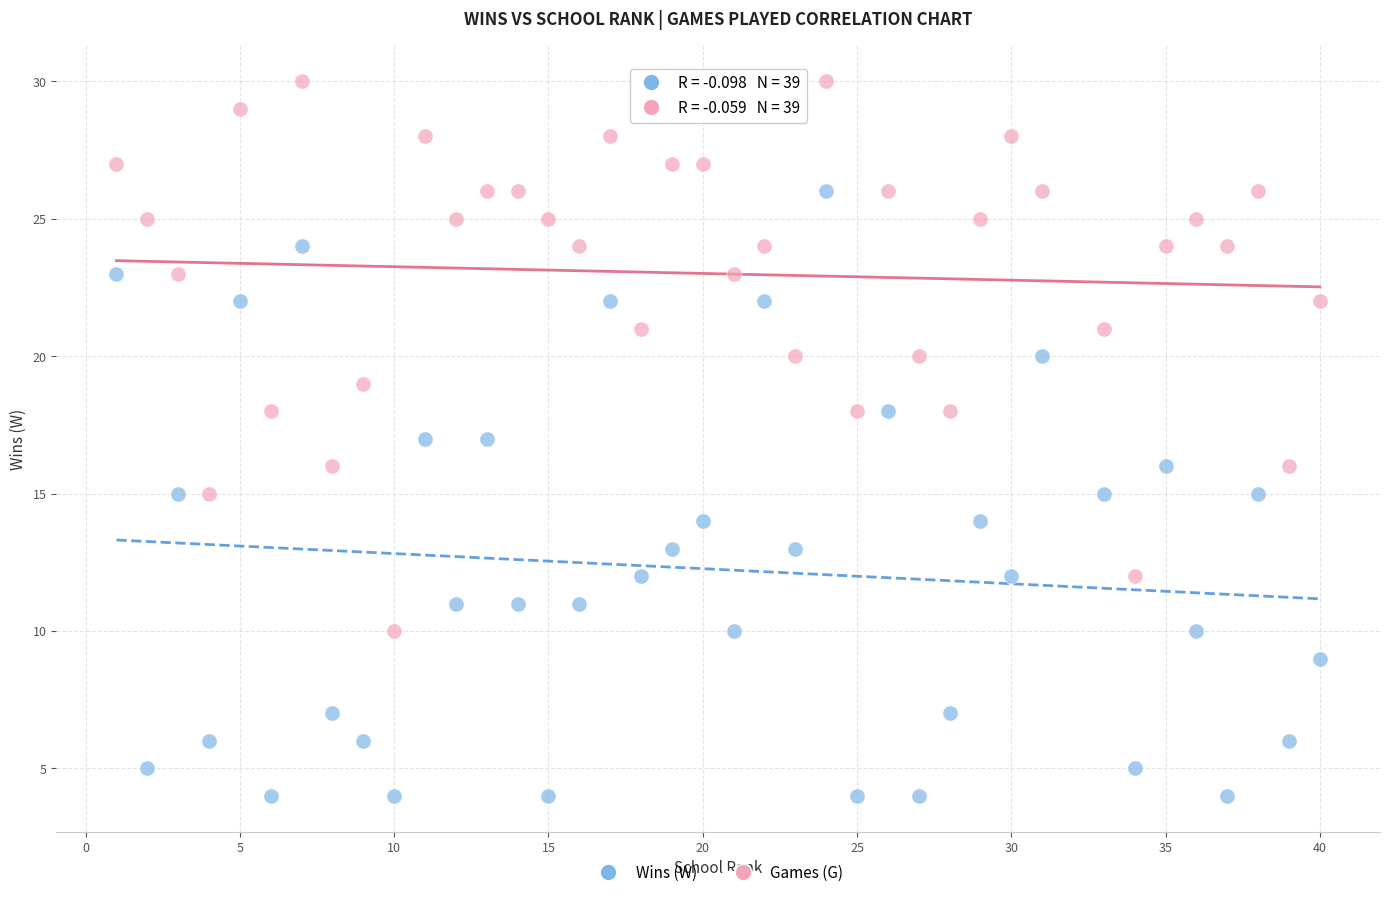

Across all data points, what is the range of Y values (max minus min)?

26